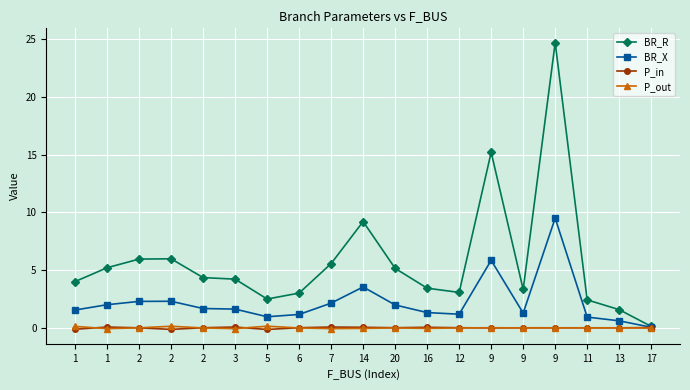

What is the sum of the BR_R values at 12 and 1?

7.1